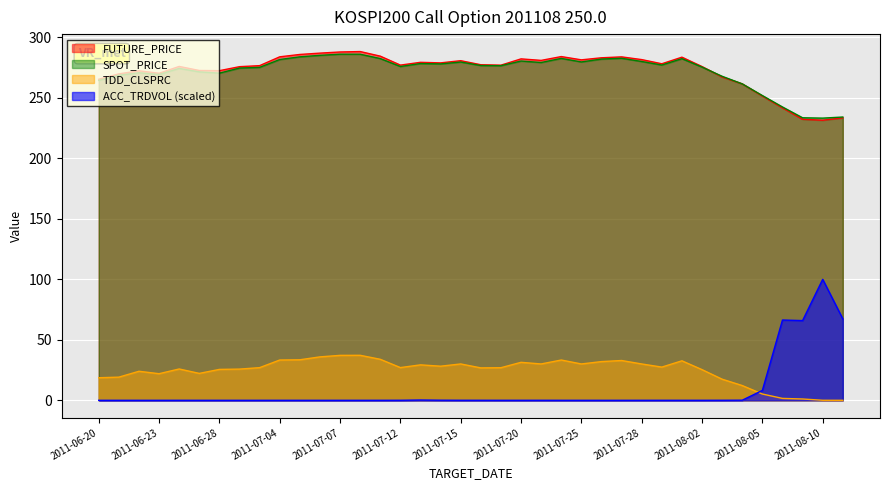

What is the maximum value for SPOT_PRICE?

286.1